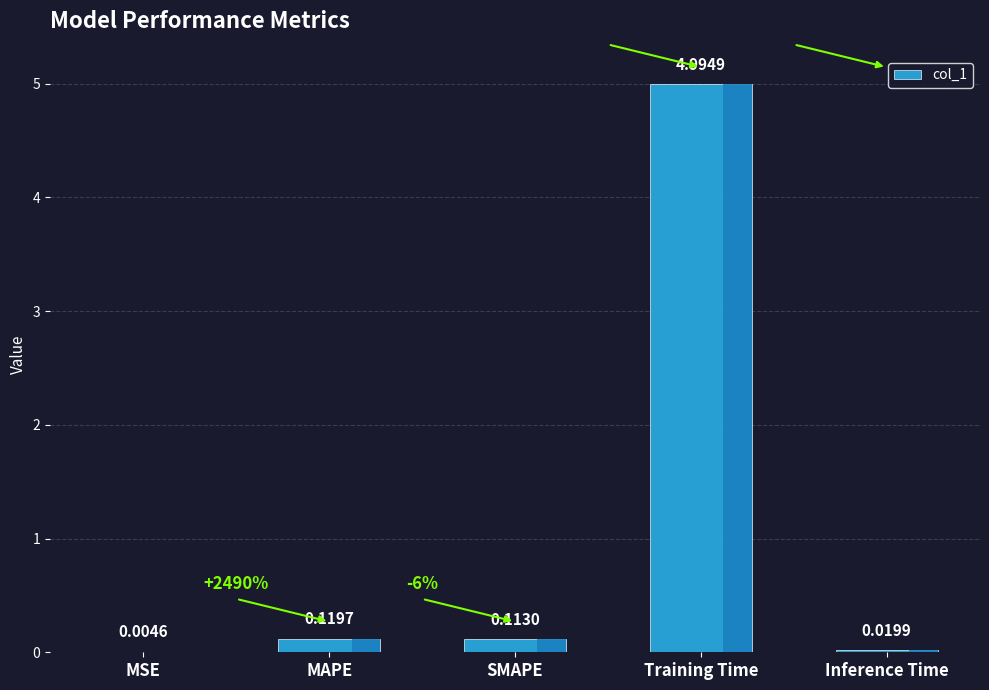

What is the sum of the values at Training Time and MAPE?

5.1